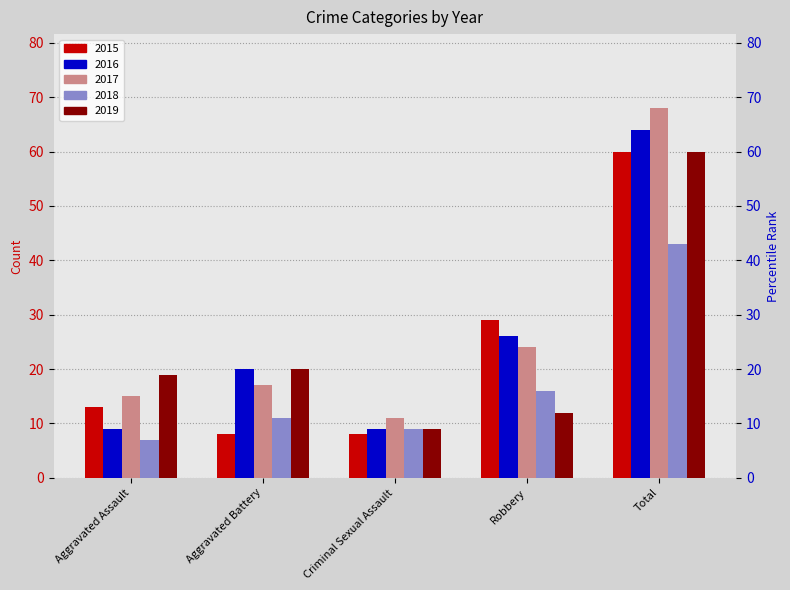

Is it true that 2018 equals 13 at Criminal Sexual Assault?

False